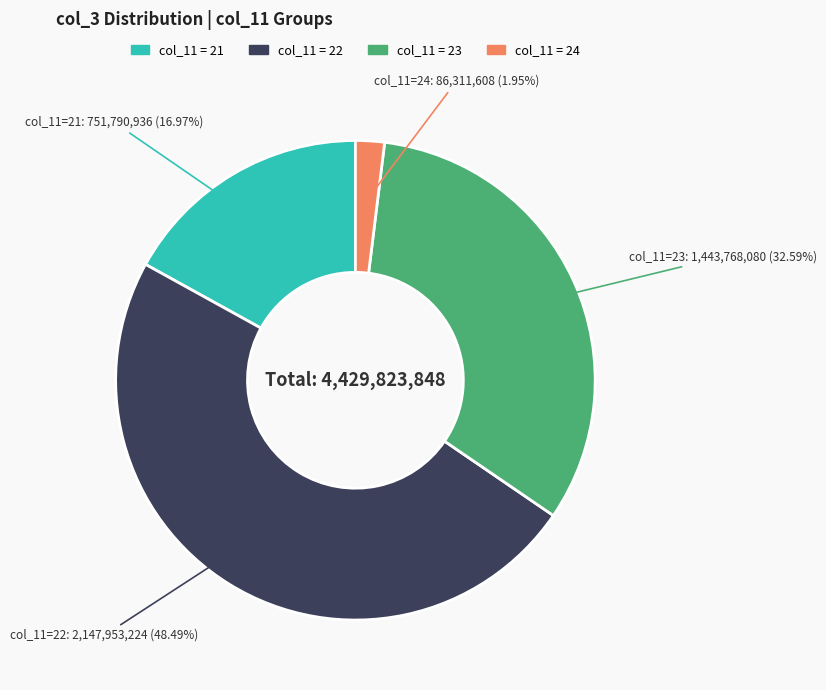

Does any single category account for the majority?

No